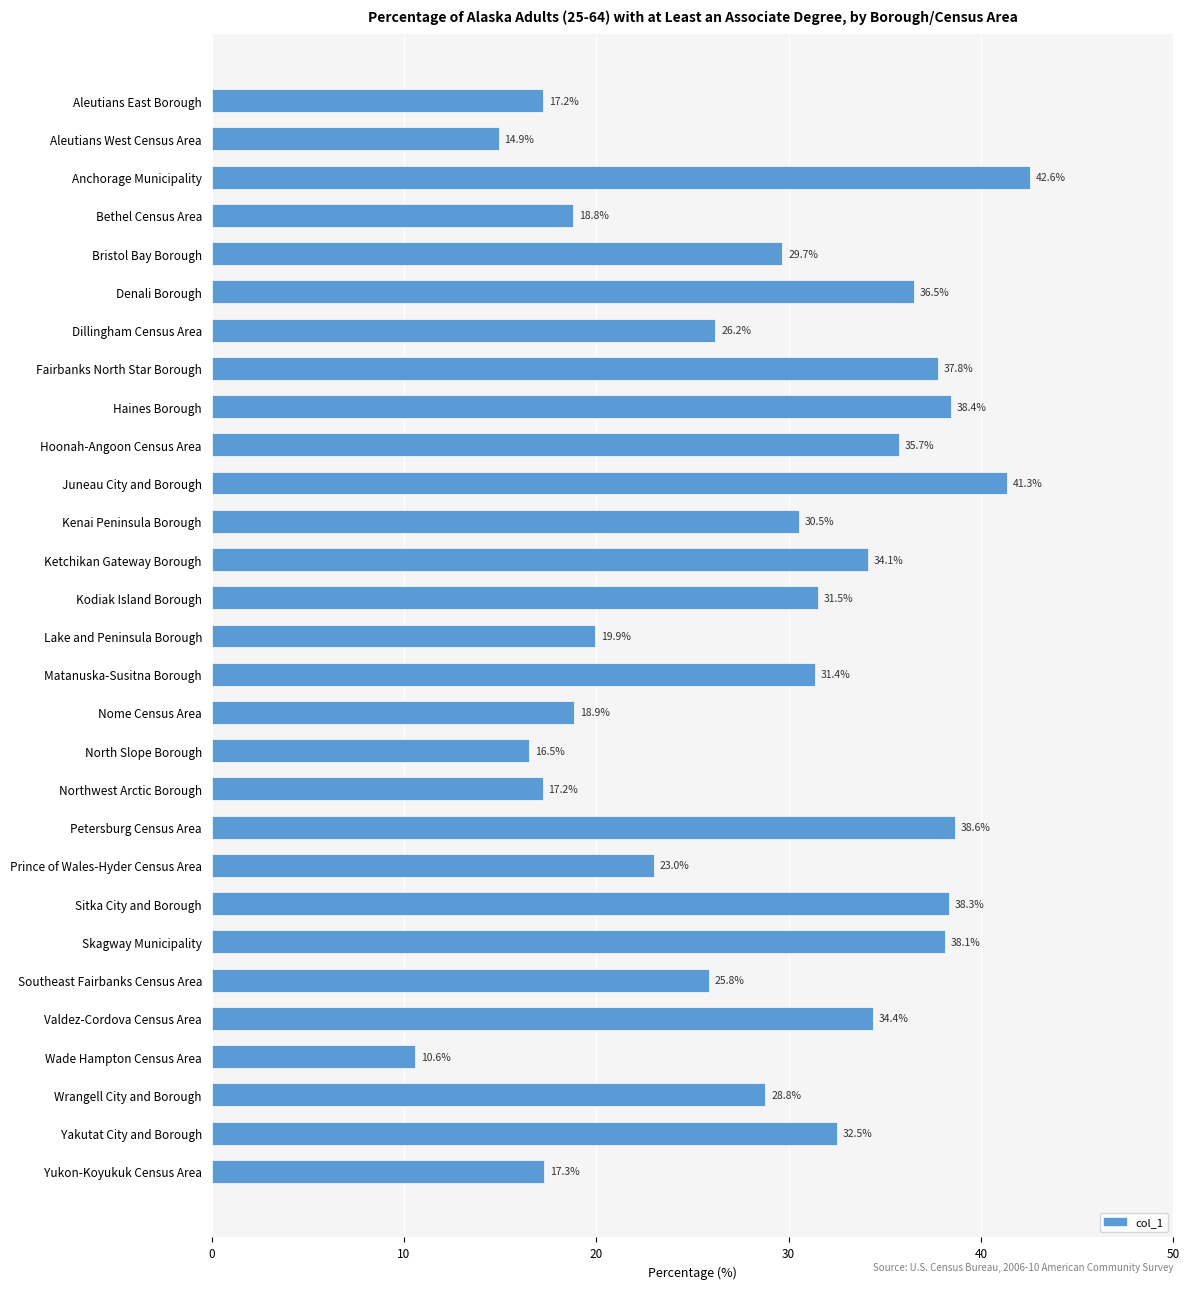

What is the sum of all values?

826.5